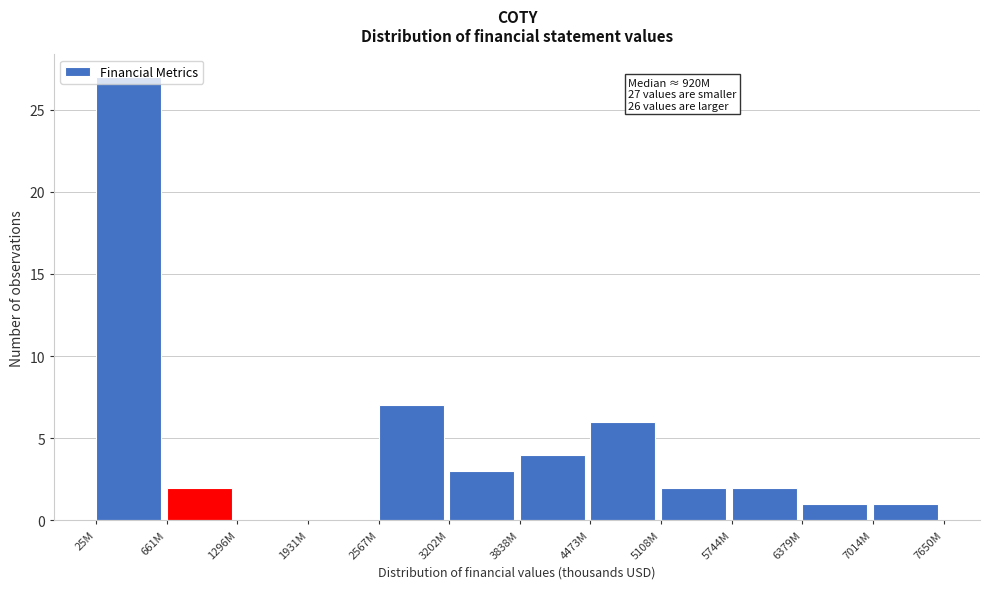

What is the change in value from 1931M to 5108M?

+2